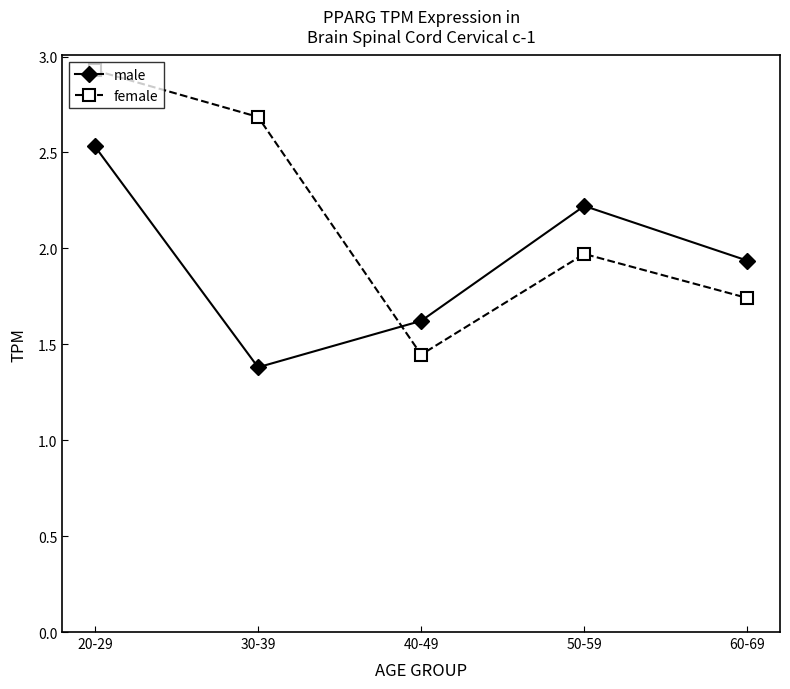

Rank the series at 30-39 from lowest to highest value.

male, female